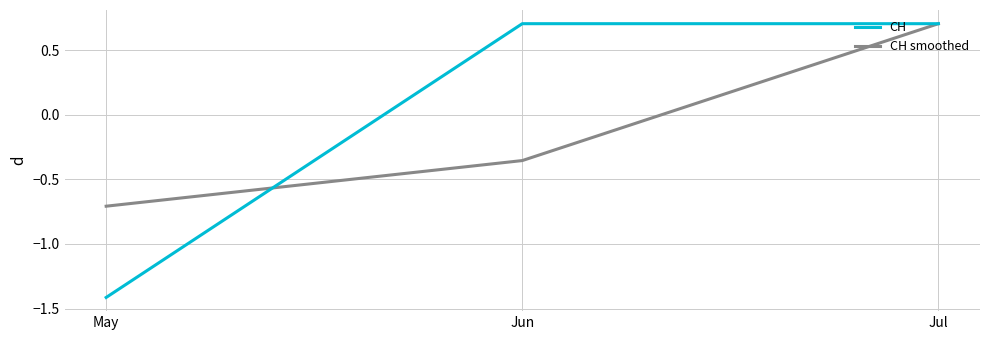

Which series changed the most between Jun and Jul?

CH smoothed